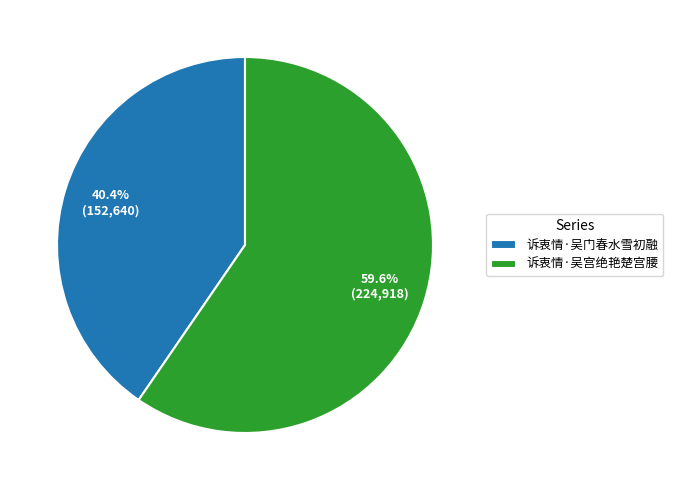

How many segments does this pie chart have?

2